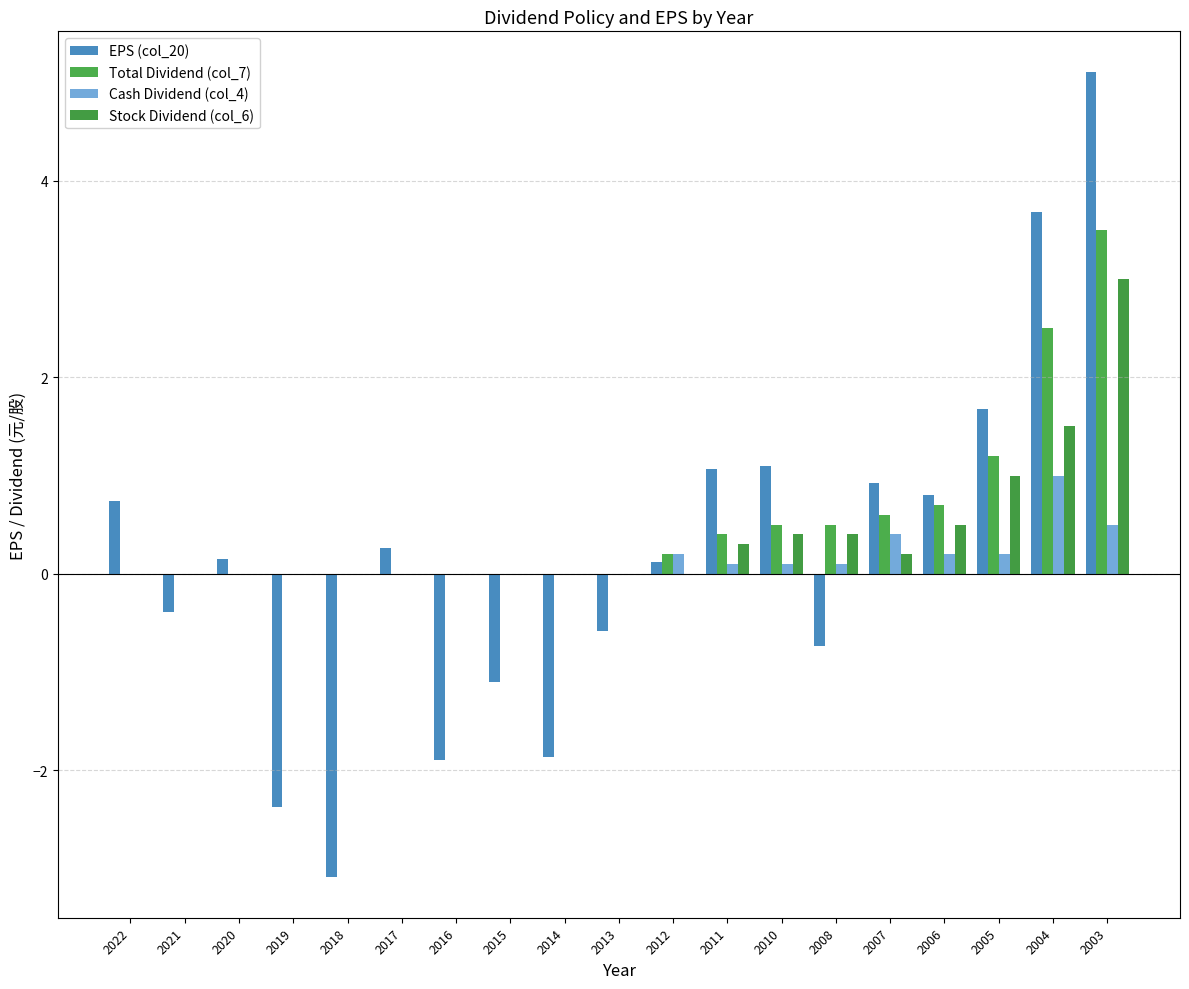

Reading left to right, extract all data points from this chart.

EPS (col_20): 2022=0.7	2021=-0.4	2020=0.1	2019=-2.4	2018=-3.1	2017=0.3	2016=-1.9	2015=-1.1	2014=-1.9	2013=-0.6	2012=0.1	2011=1.1	2010=1.1	2008=-0.7	2007=0.9	2006=0.8	2005=1.7	2004=3.7	2003=5.1
Total Dividend (col_7): 2022=0.0	2021=0.0	2020=0.0	2019=0.0	2018=0.0	2017=0.0	2016=0.0	2015=0.0	2014=0.0	2013=0.0	2012=0.2	2011=0.4	2010=0.5	2008=0.5	2007=0.6	2006=0.7	2005=1.2	2004=2.5	2003=3.5
Cash Dividend (col_4): 2022=0.0	2021=0.0	2020=0.0	2019=0.0	2018=0.0	2017=0.0	2016=0.0	2015=0.0	2014=0.0	2013=0.0	2012=0.2	2011=0.1	2010=0.1	2008=0.1	2007=0.4	2006=0.2	2005=0.2	2004=1.0	2003=0.5
Stock Dividend (col_6): 2022=0.0	2021=0.0	2020=0.0	2019=0.0	2018=0.0	2017=0.0	2016=0.0	2015=0.0	2014=0.0	2013=0.0	2012=0.0	2011=0.3	2010=0.4	2008=0.4	2007=0.2	2006=0.5	2005=1.0	2004=1.5	2003=3.0